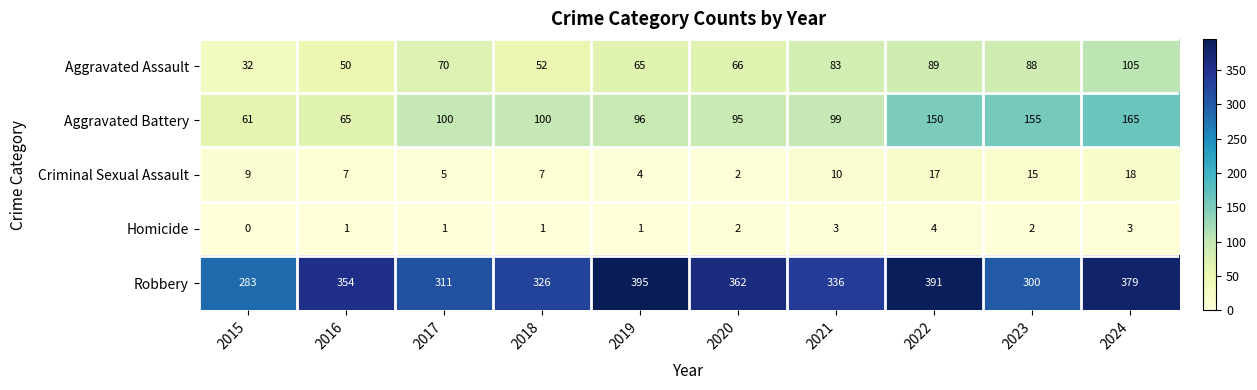

True or false: Homicide has a value of 2 at 2022.

False